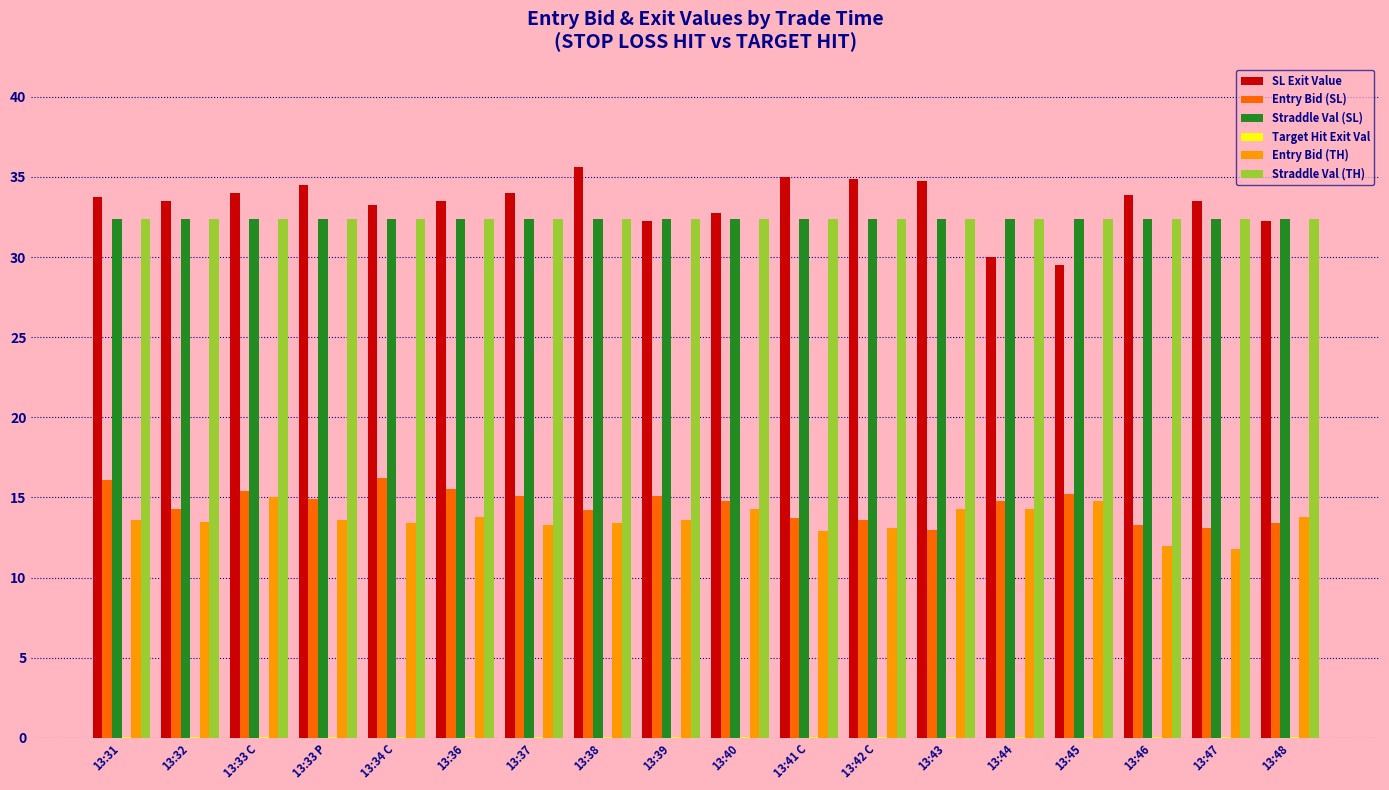

At which category does the chart reach its peak across all series?

13:38